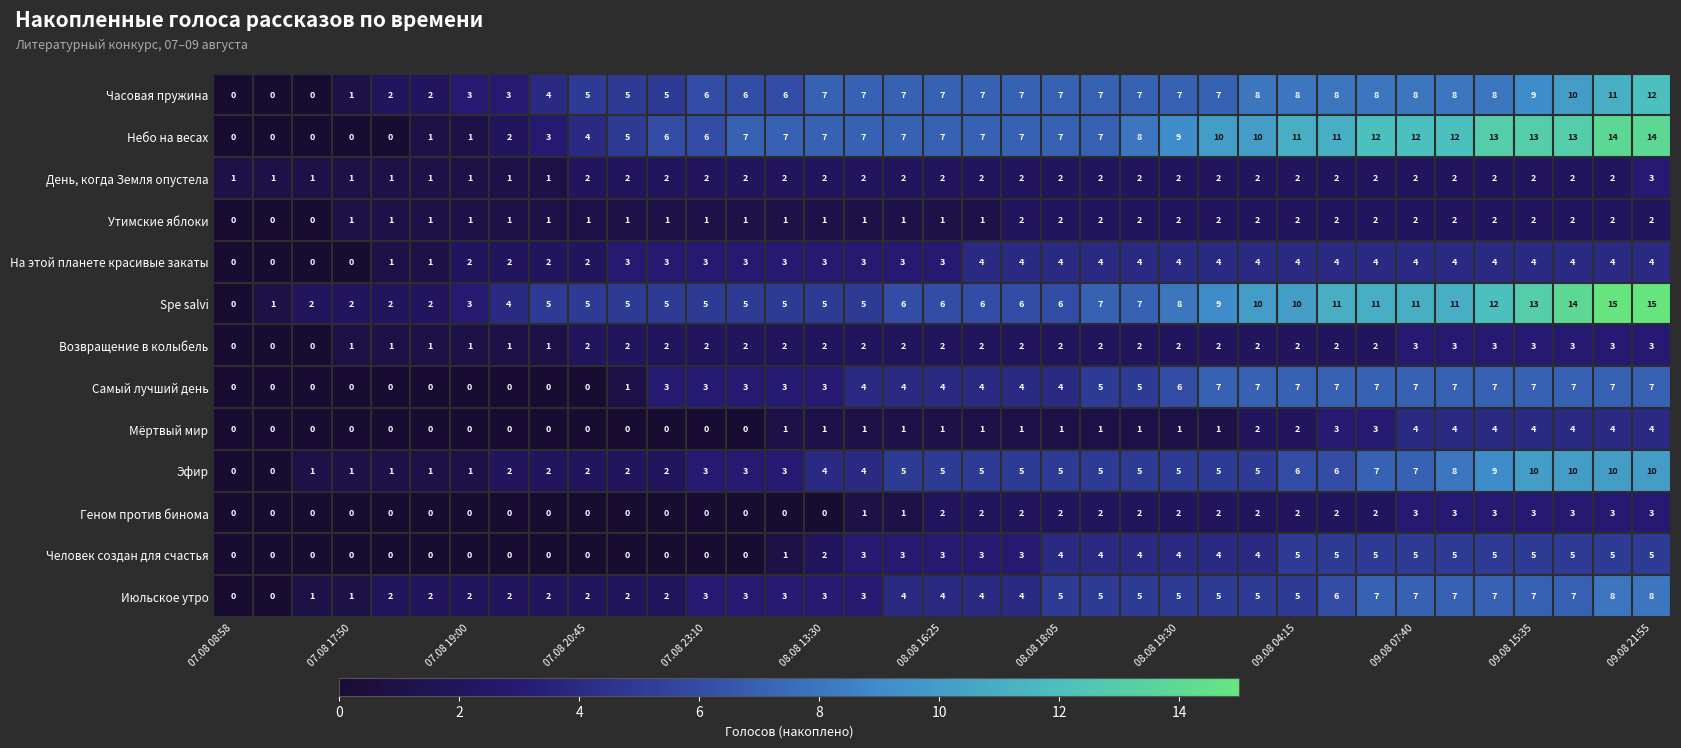

What is the difference between the second highest and minimum values in the Часовая пружина series?

11